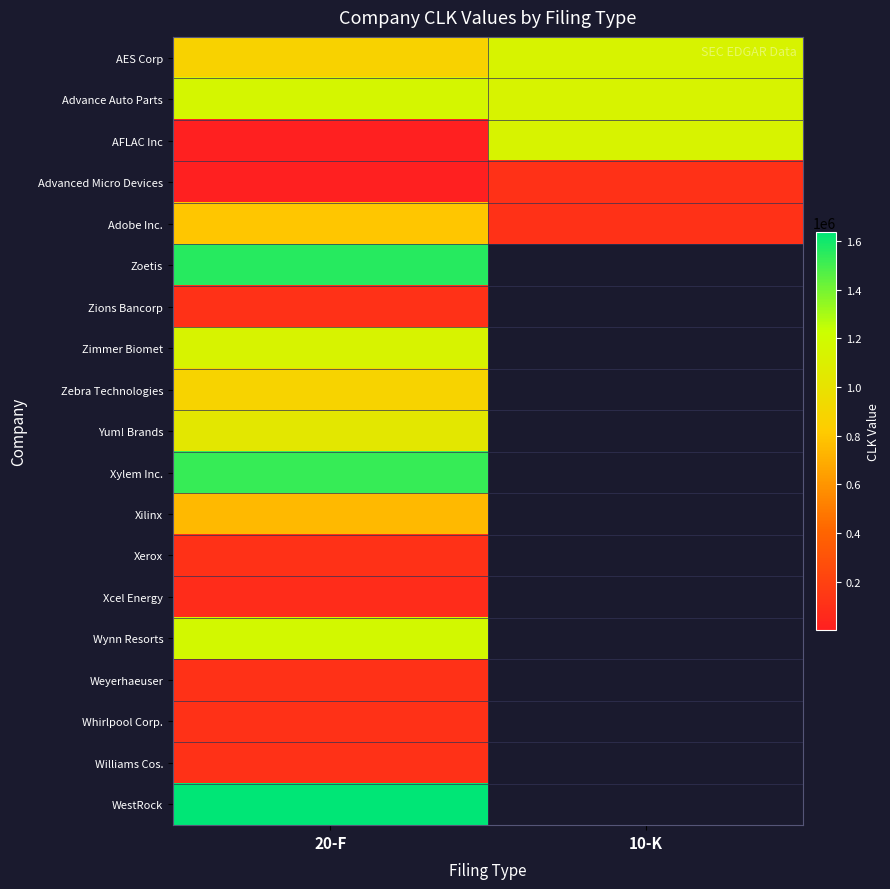

Which category has the highest value in the Advance Auto Parts series?

20-F